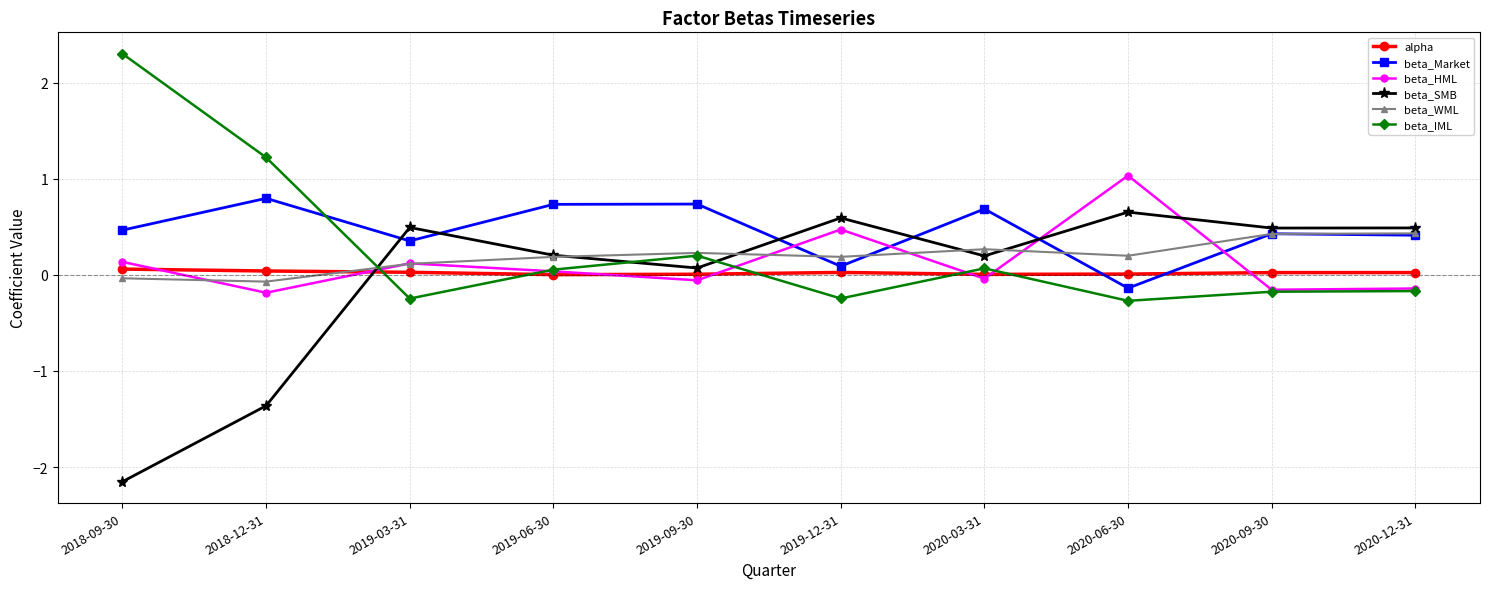

What is the label of the 5th point from the right?

2019-12-31